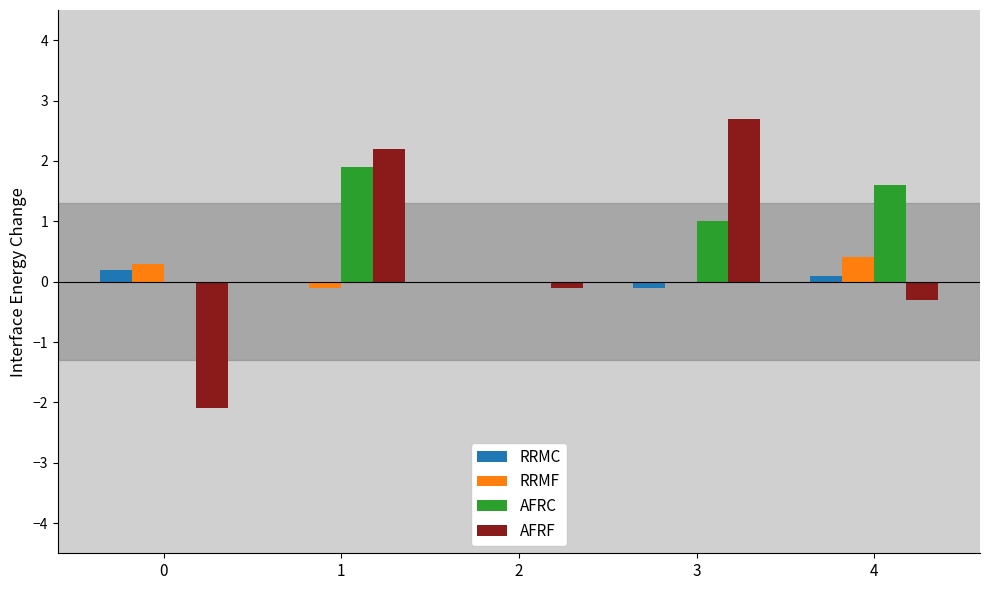

Where is AFRF nearest to the value 0?

2